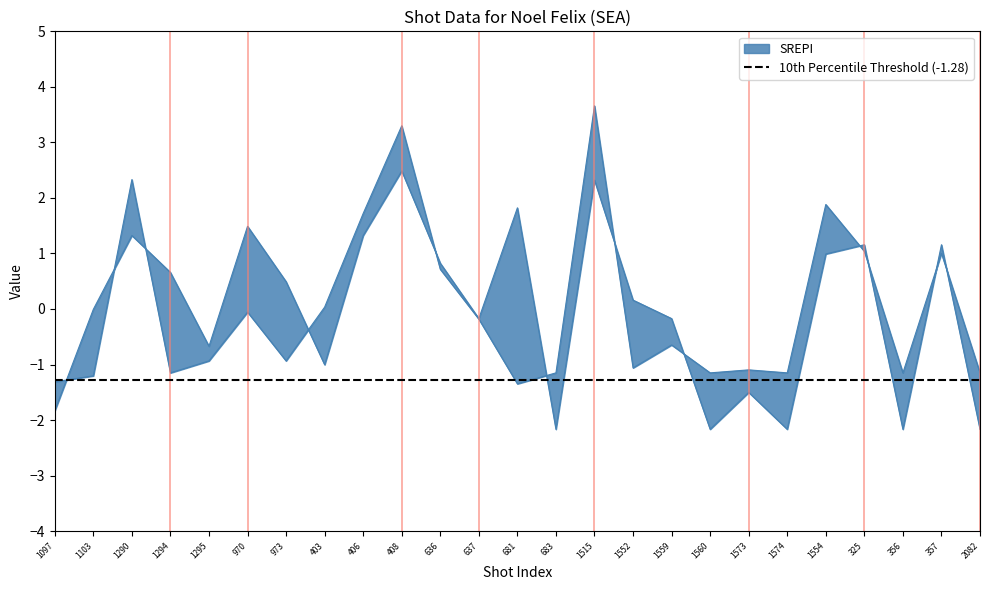

The value of distance at 1554 is 1.0. True or false?

True